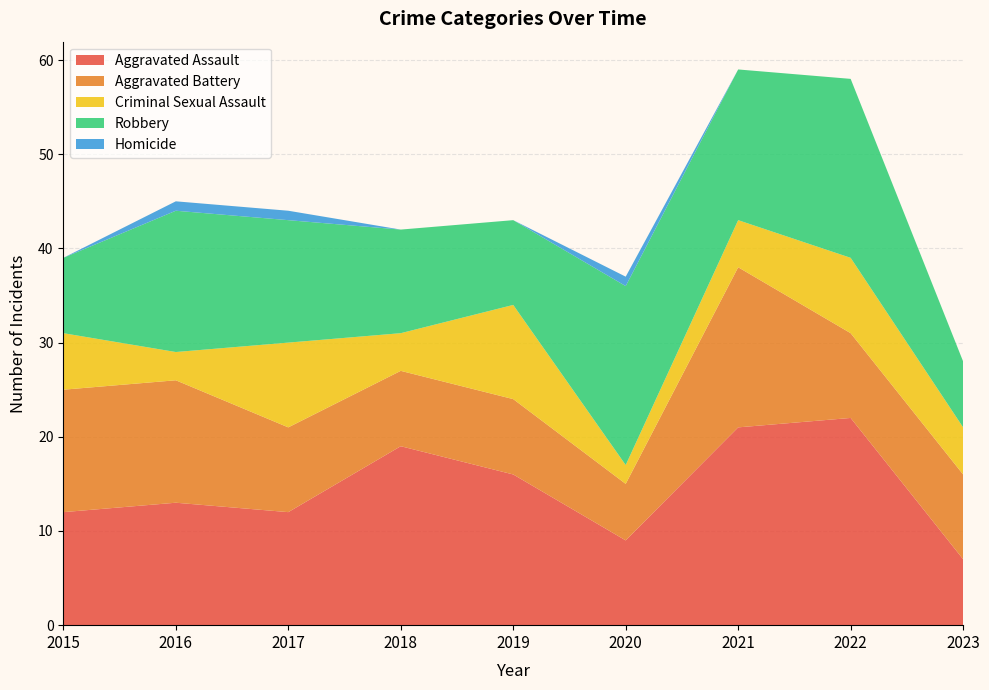

Reading left to right, list all the values displayed in this chart.

Aggravated Assault: 12	13	12	19	16	9	21	22	7
Aggravated Battery: 13	13	9	8	8	6	17	9	9
Criminal Sexual Assault: 6	3	9	4	10	2	5	8	5
Robbery: 8	15	13	11	9	19	16	19	7
Homicide: 0	1	1	0	0	1	0	0	0